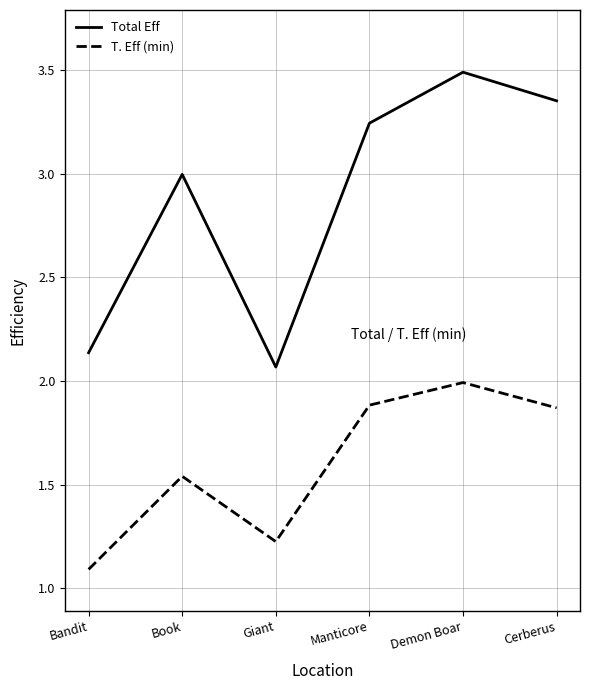

At which label does T. Eff (min) reach its minimum?

Bandit